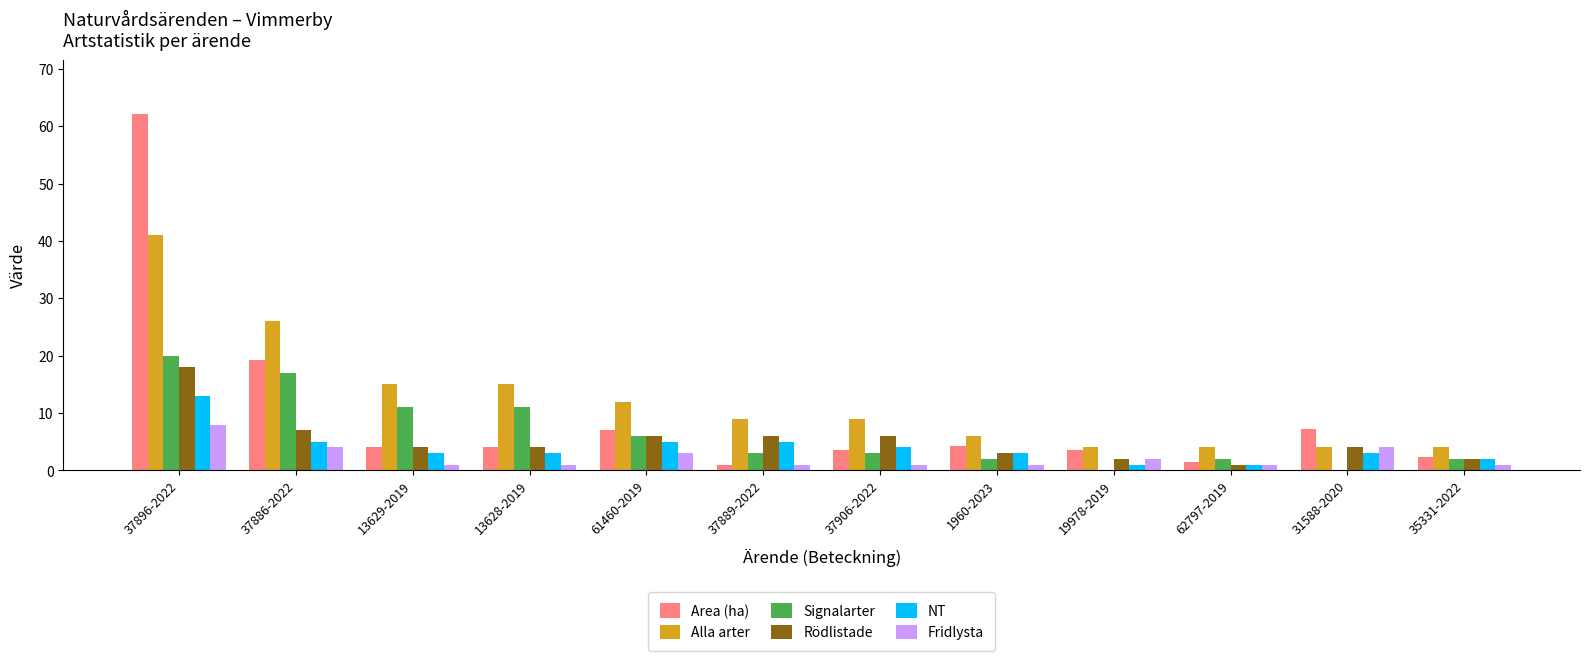

True or false: Alla arter has a value of 25.2 at 13629-2019.

False